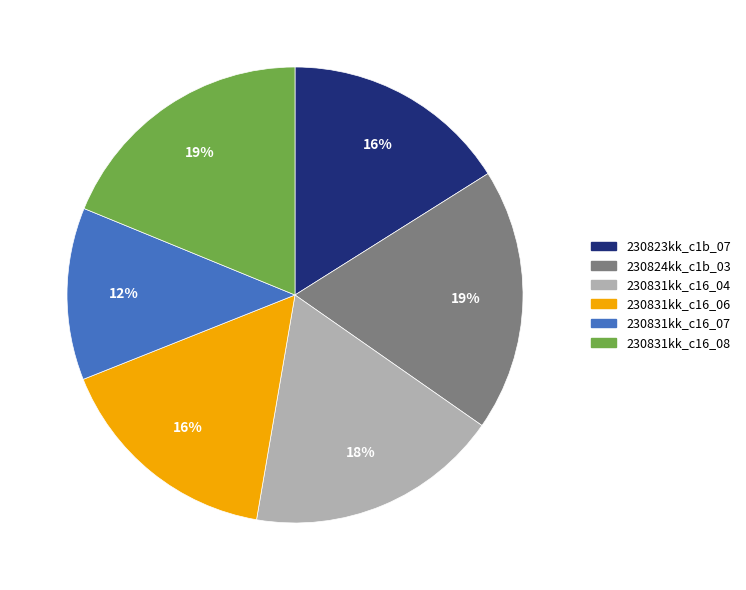

What is the smallest slice in the pie chart?

230831kk_c16_07